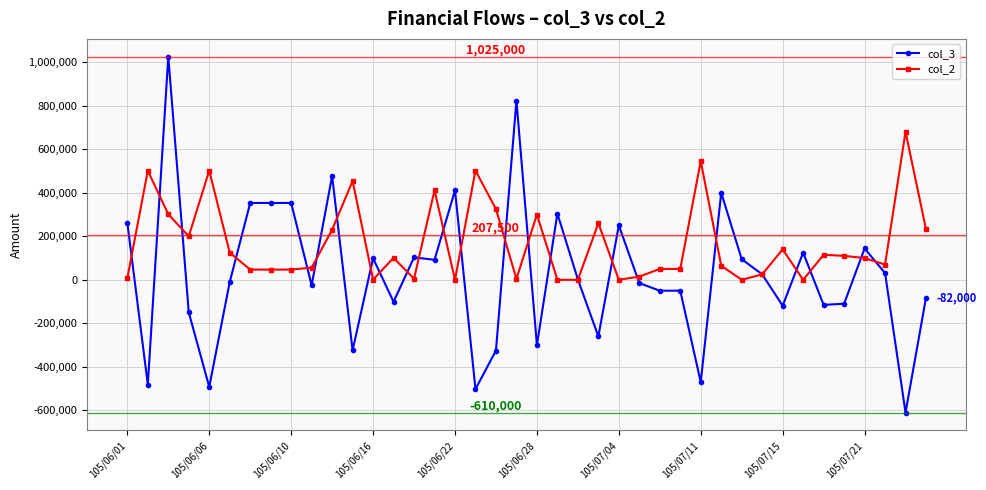

What is the minimum value for col_3?

-610000